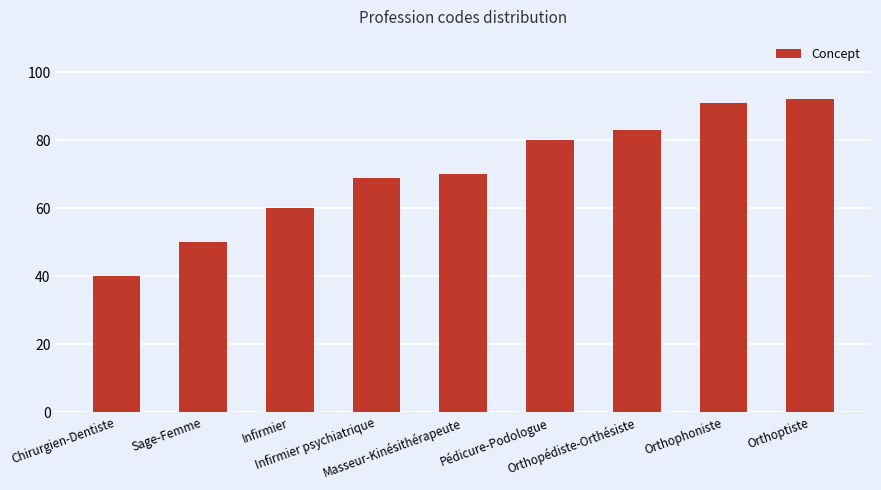

What is the difference between the maximum and minimum values?

52